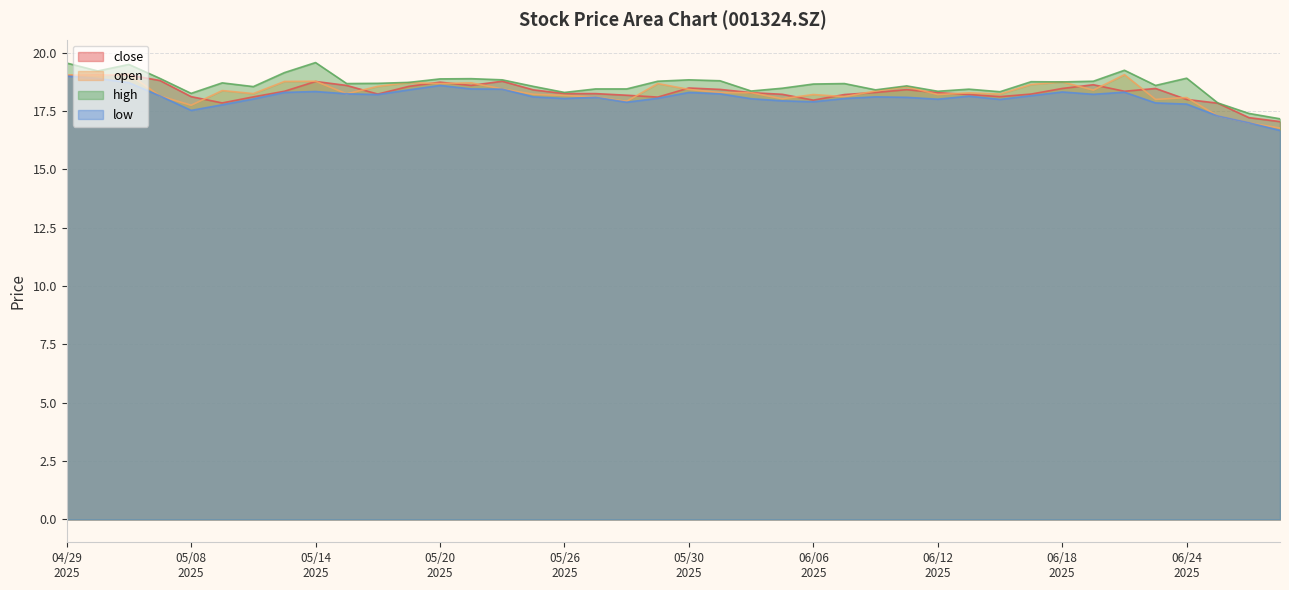

Which has a higher value, 20250529 or 20250506?

20250506